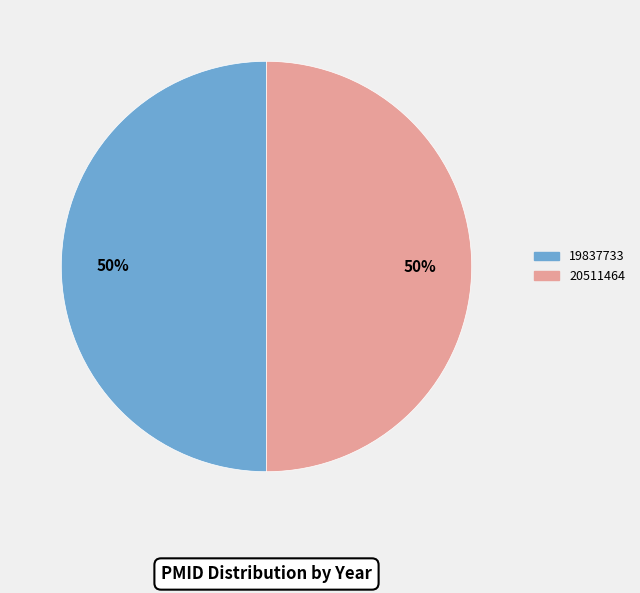

Is the sum of 19837733 and 20511464 greater than half?

Yes